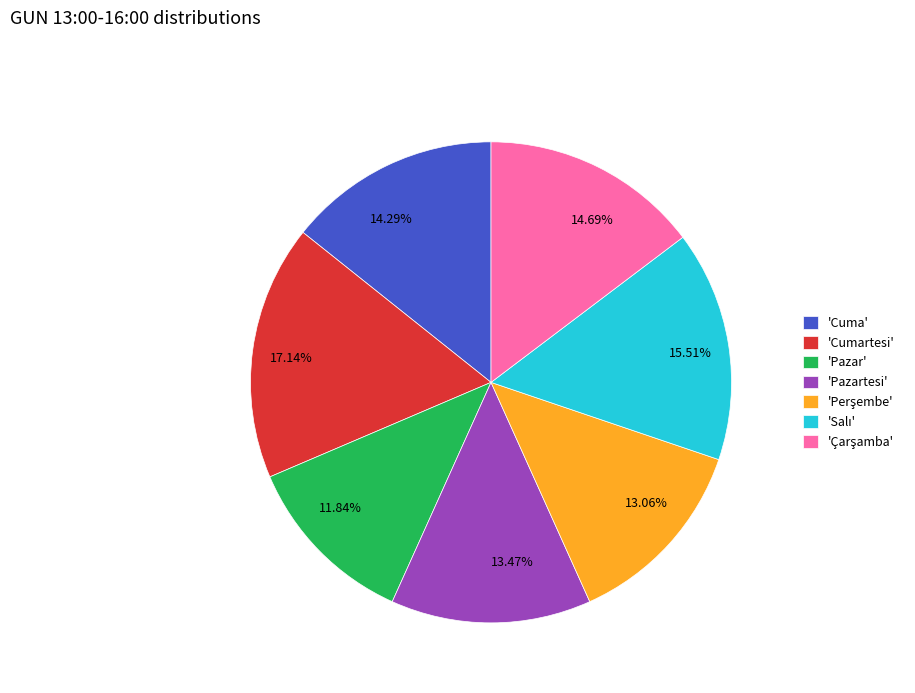

Is the sum of 14.69% and 11.84% greater than half?

No